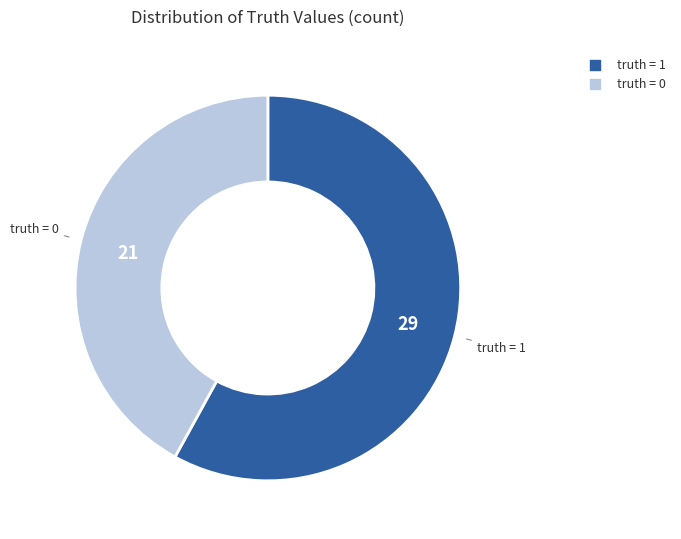

Rank the categories by value from highest to lowest.

truth = 1, truth = 0